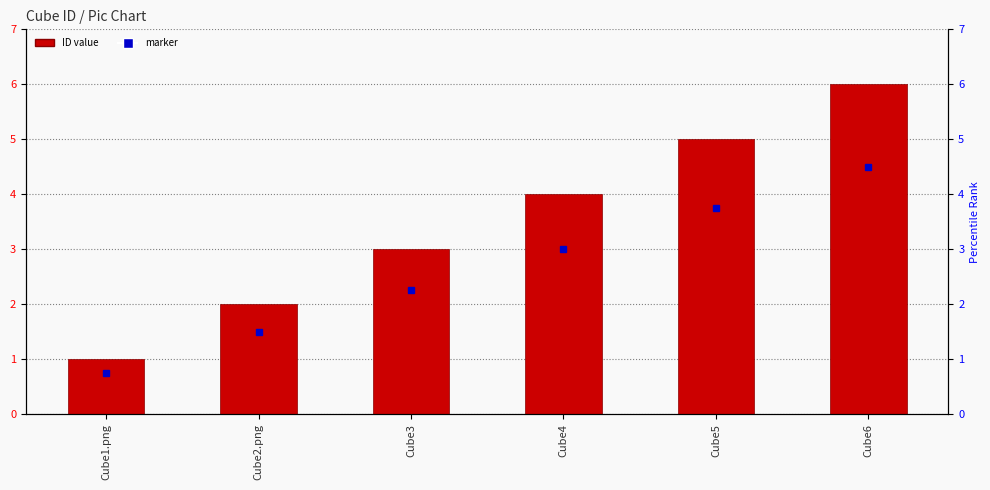

The chart shows a value of 5 at Cube3. True or false?

False